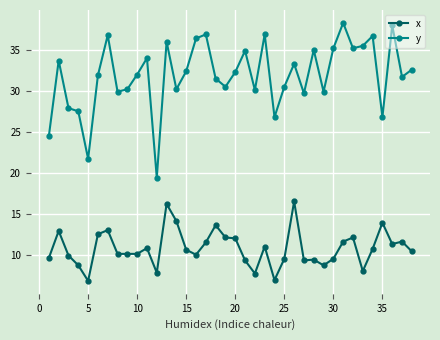

True or false: x has more than 1 interior local peaks.

True